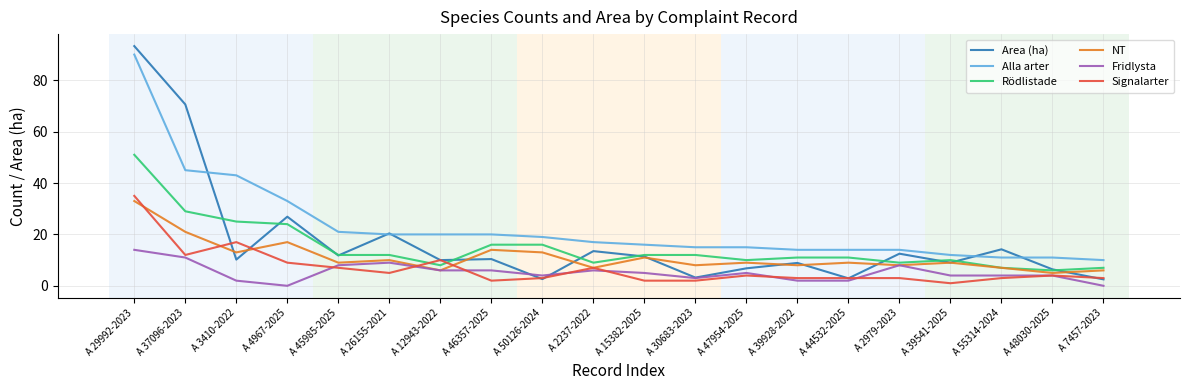

What is the spread (max minus min) of values at A 3410-2022?

41.0